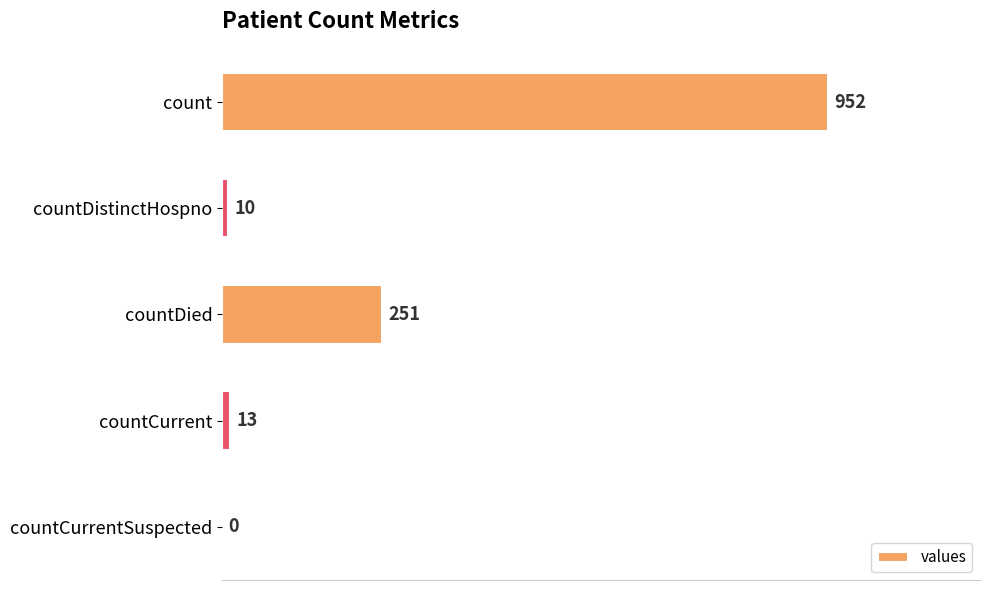

Reading top to bottom, transcribe all the data shown in this chart.

count=952	countDistinctHospno=10	countDied=251	countCurrent=13	countCurrentSuspected=0